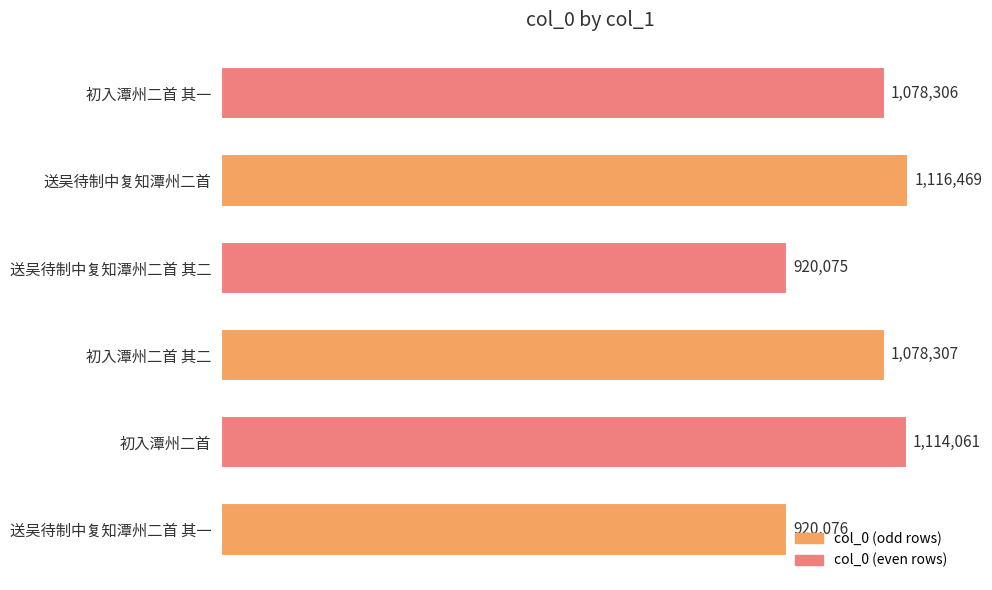

What value does the data have at 初入潭州二首 其二?

1078307